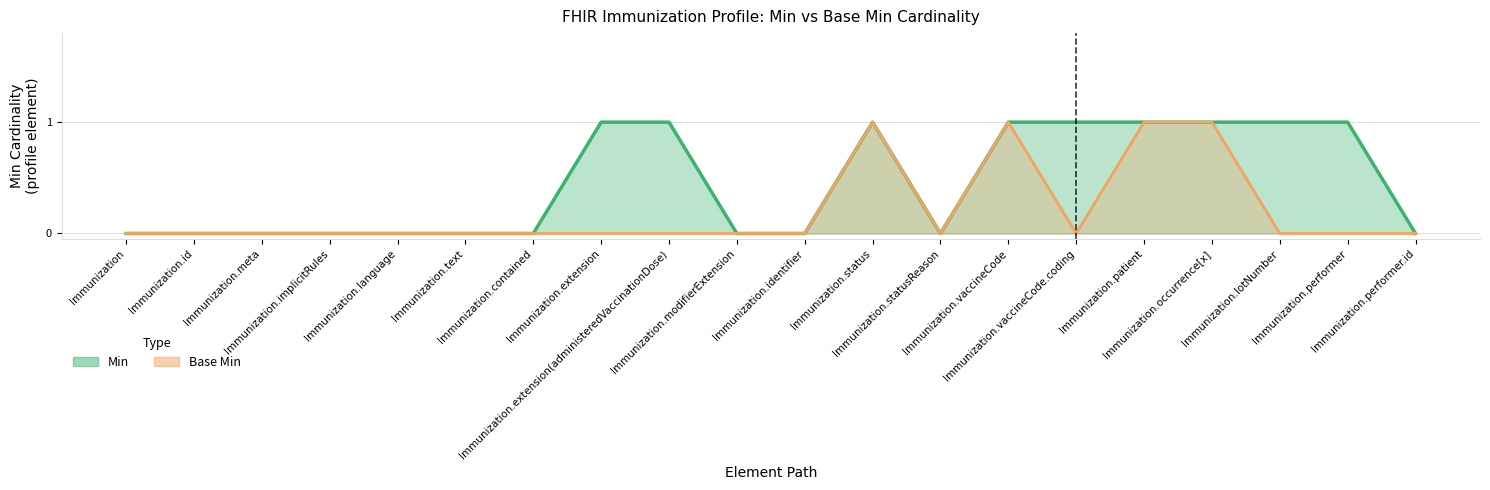

True or false: Min and Base Min cross at least once.

False